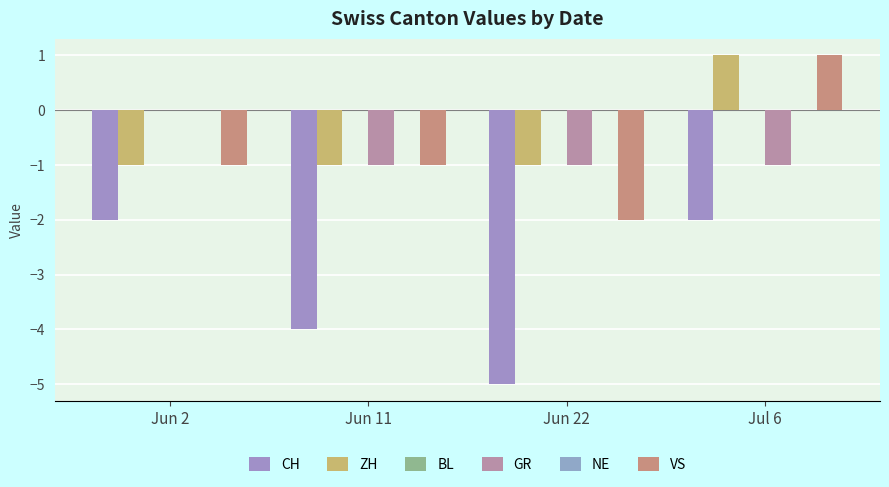

Reading left to right, list all the values displayed in this chart.

CH: -2	-4	-5	-2
ZH: -1	-1	-1	1
BL: 0	0	0	0
GR: 0	-1	-1	-1
NE: 0	0	0	0
VS: -1	-1	-2	1